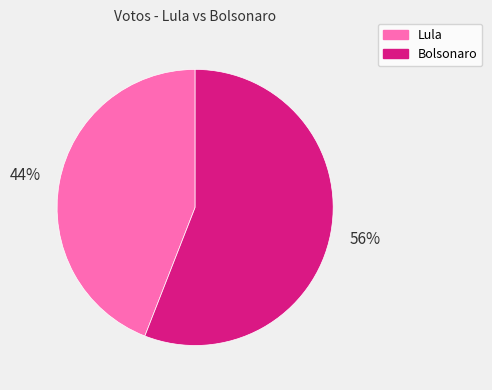

What percentage is the Lula slice, to the nearest percent?

44%